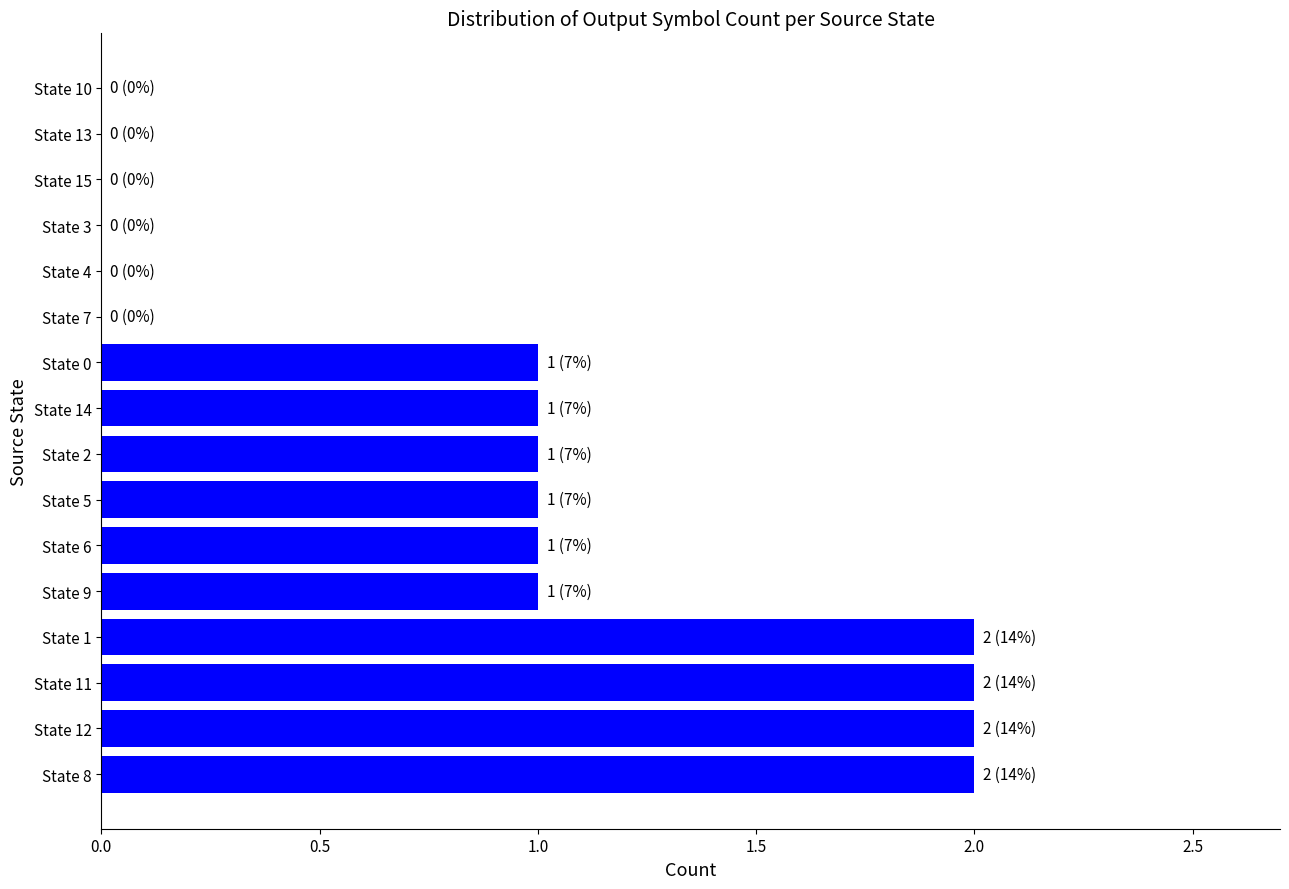

What is the sum of all values?

14